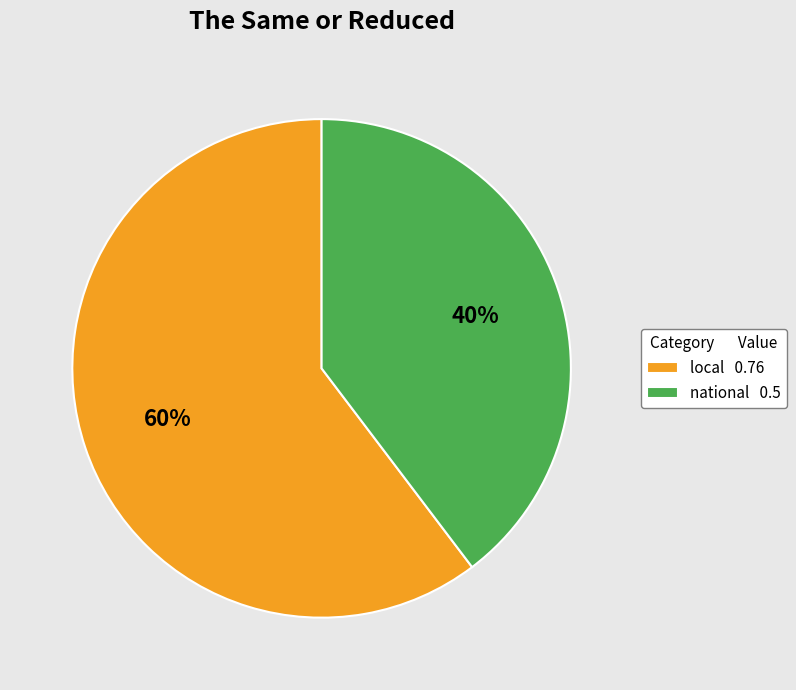

To the nearest percent, what percentage of the pie is national?

40%